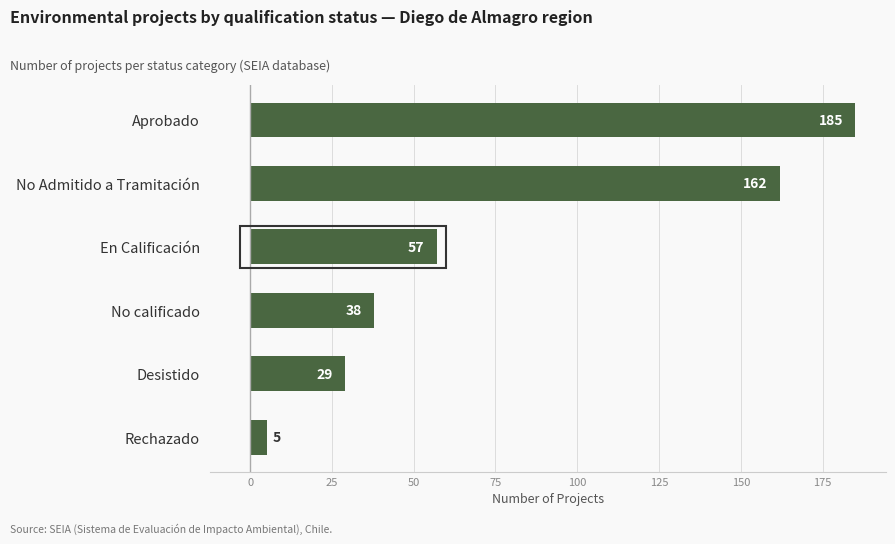

Are the bars horizontal?

Yes